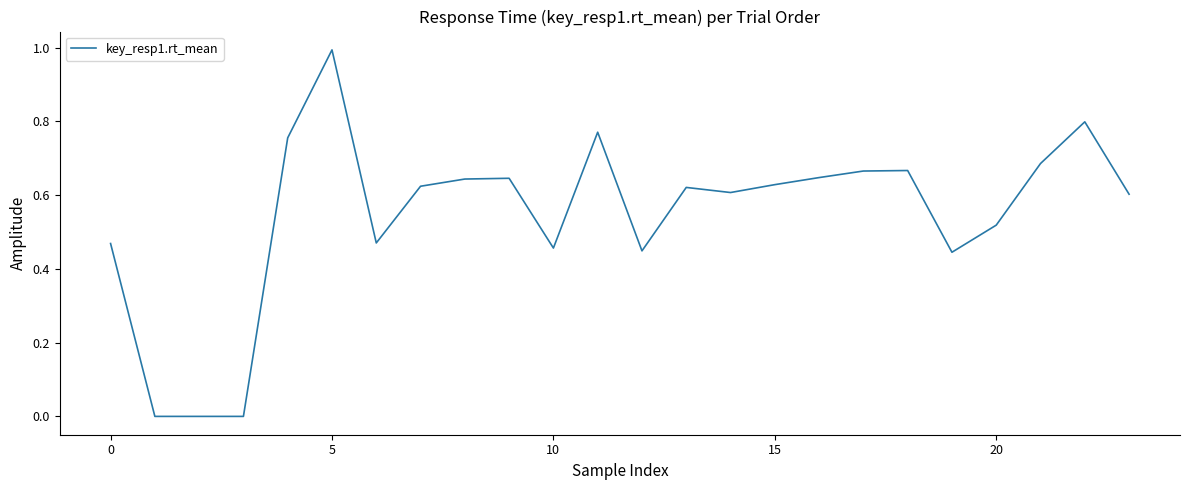

Does the chart display data point markers on the line(s)?

No